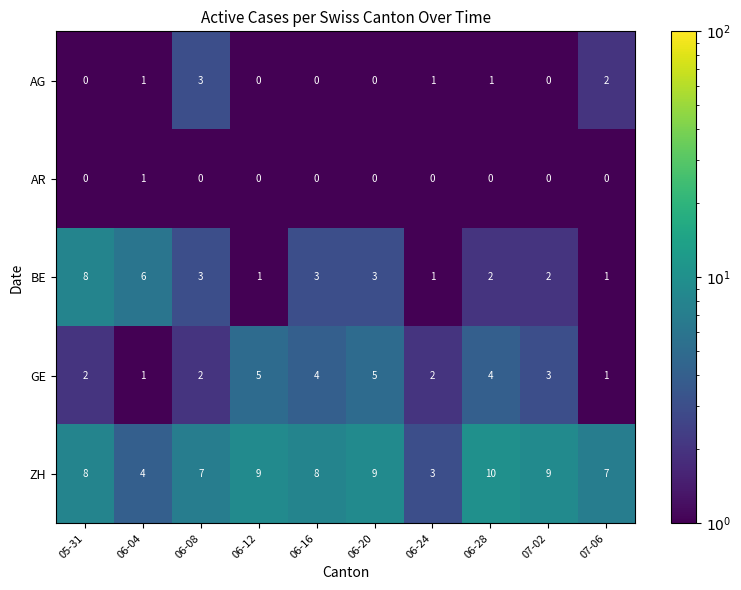

Rank the series by their maximum value, from highest to lowest.

ZH, BE, GE, AG, AR